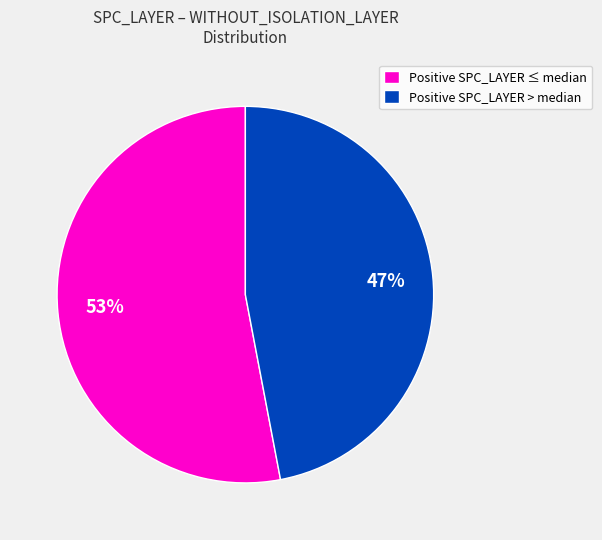

Which category accounts for the majority?

Positive SPC_LAYER ≤ median